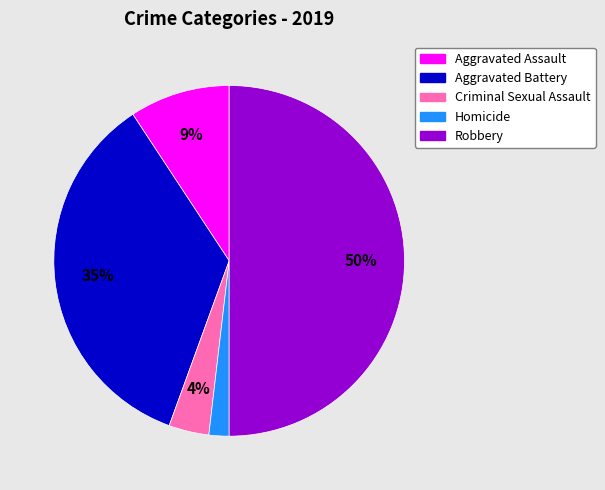

What percentage is the Criminal Sexual Assault slice, to the nearest percent?

4%